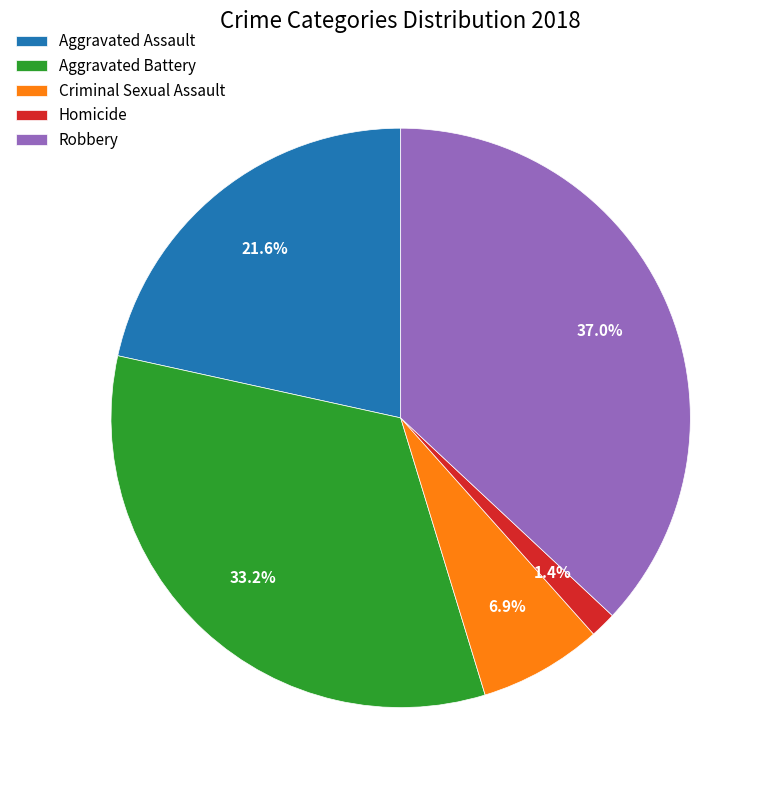

What is the smallest slice in the pie chart?

Homicide